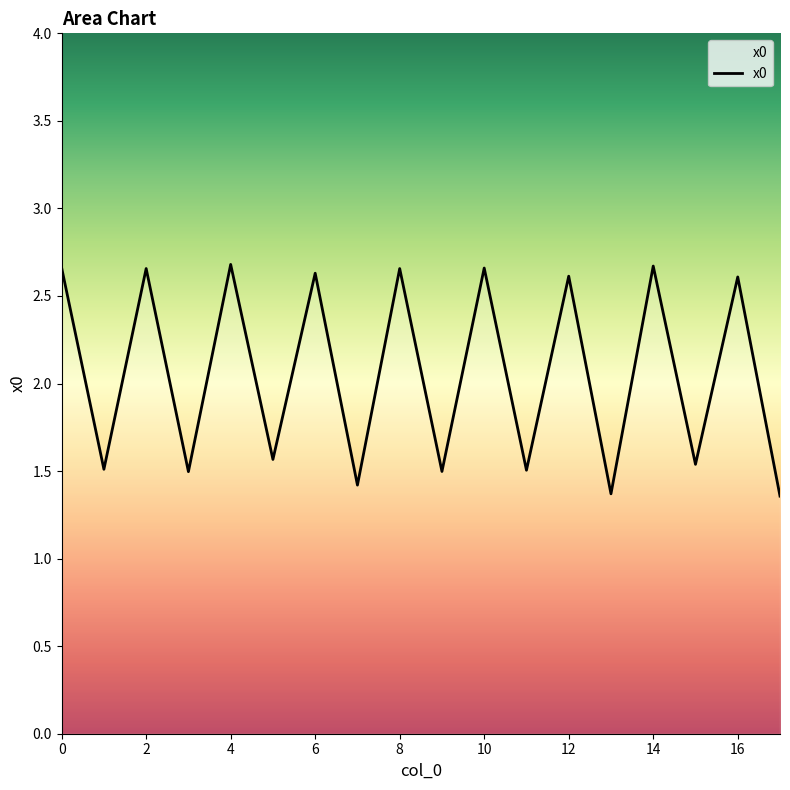

Does the chart display data point markers on the line(s)?

No